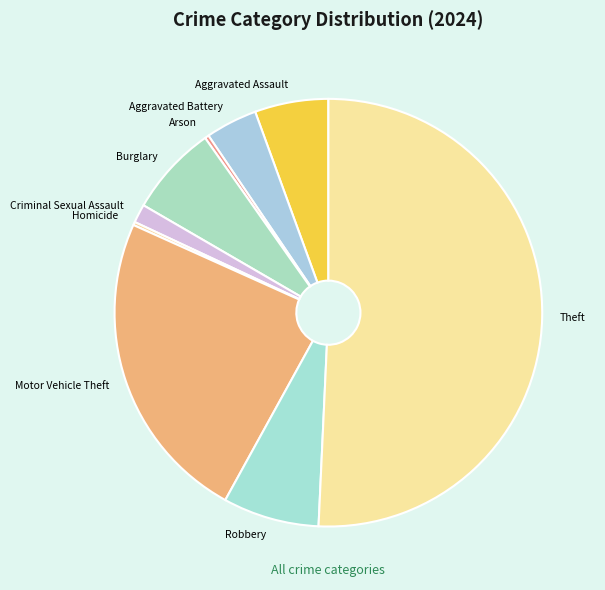

Is the sum of Aggravated Assault and Theft greater than half?

Yes